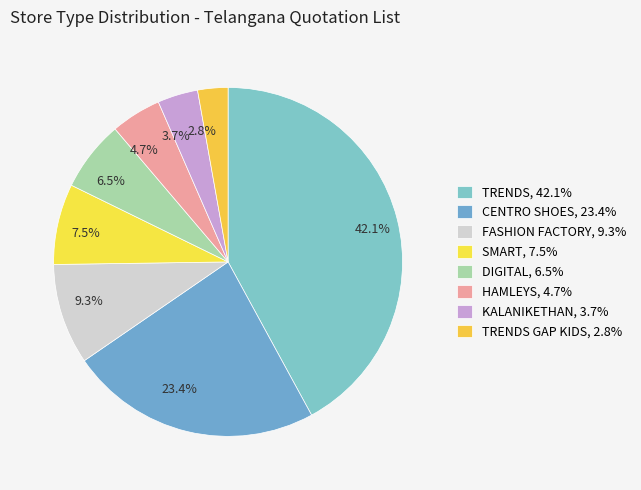

Which has a higher value, 3.7% or 4.7%?

4.7%